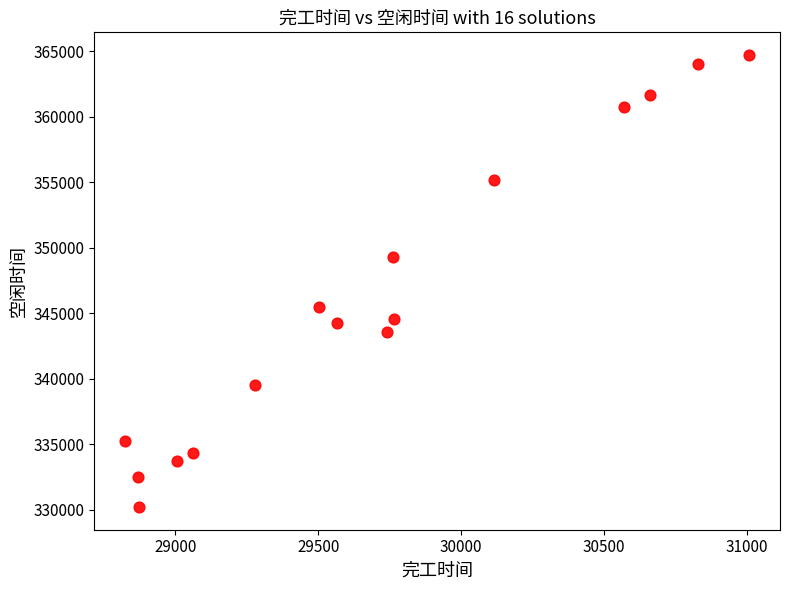

What is the range of X values (max minus min)?

2181.2